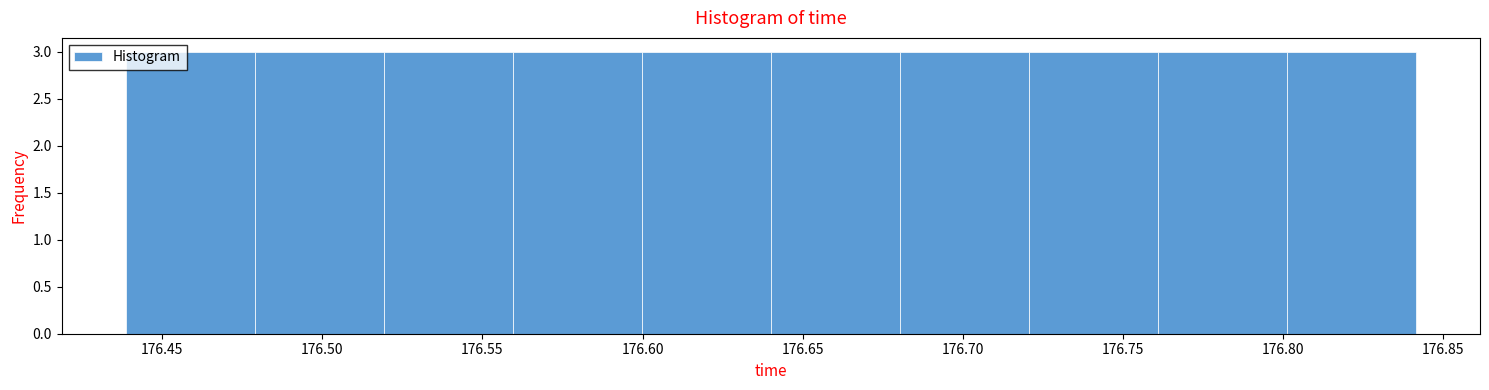

Reading left to right, list every bar in this chart as the range it spans on the x-axis followed by its height. Neither the bar edges nor the heights are printed on the chart, so give them approximately, as read against the axes.

176.44 to 176.48: 3
176.48 to 176.52: 3
176.52 to 176.56: 3
176.56 to 176.60: 3
176.60 to 176.64: 3
176.64 to 176.68: 3
176.68 to 176.72: 3
176.72 to 176.76: 3
176.76 to 176.80: 3
176.80 to 176.84: 3